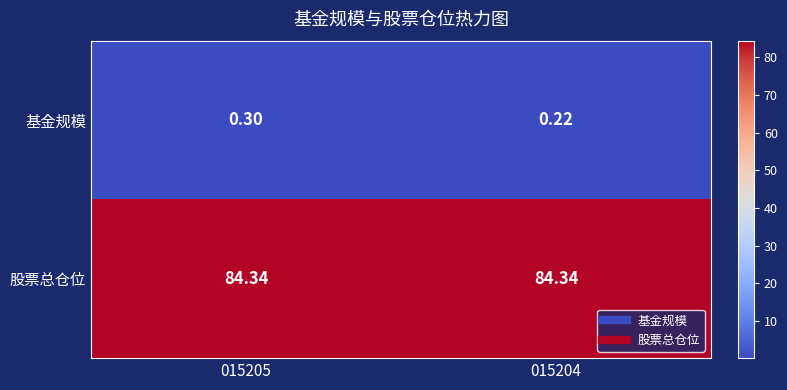

What is the spread (max minus min) of values at 015204?

84.1